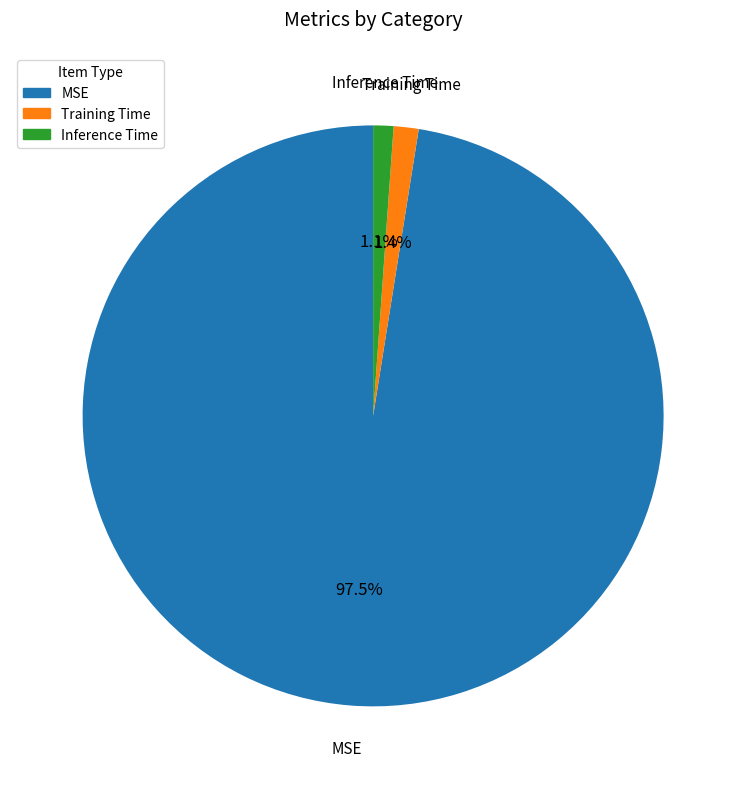

How many slices are in this pie chart?

3